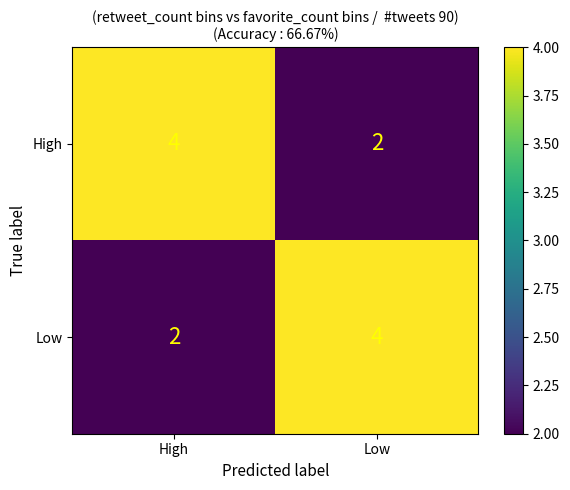

Rank the series at Low from lowest to highest value.

High, Low